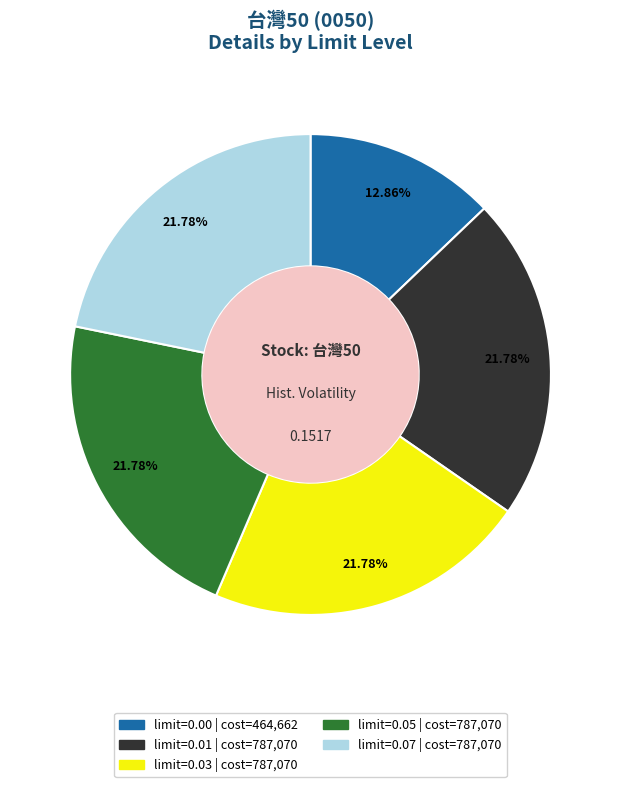

Is there a majority slice in this chart?

No